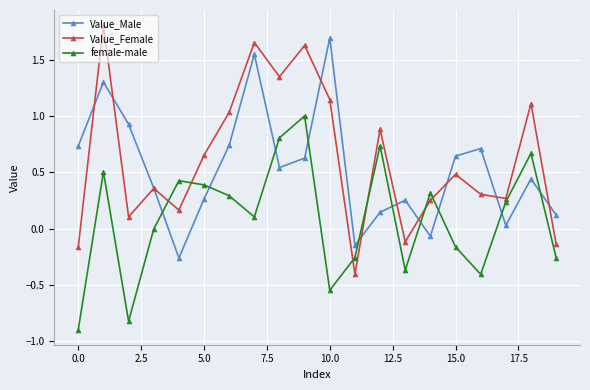

What is the smallest value displayed?

-0.9